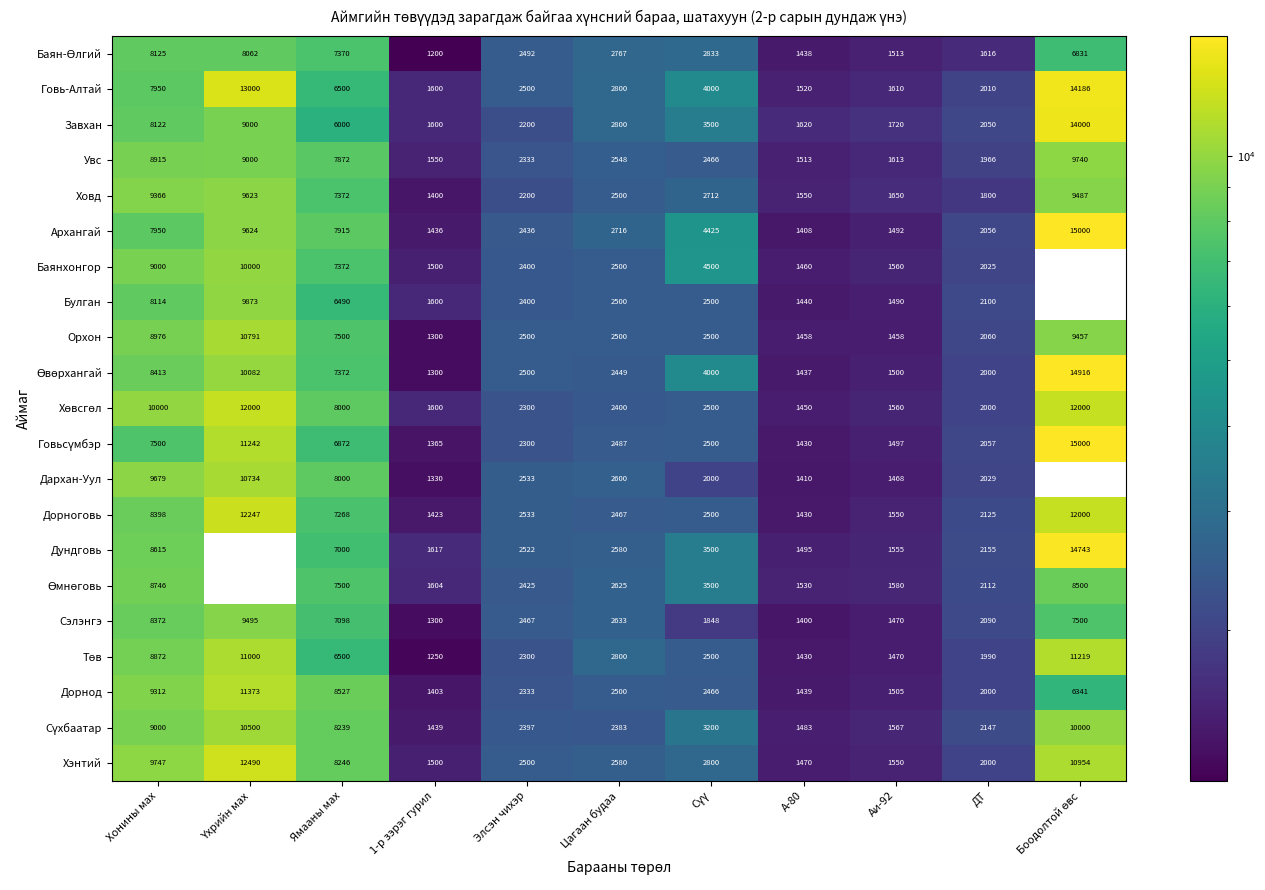

Which has a higher value, А-80 or Ямааны мах?

Ямааны мах